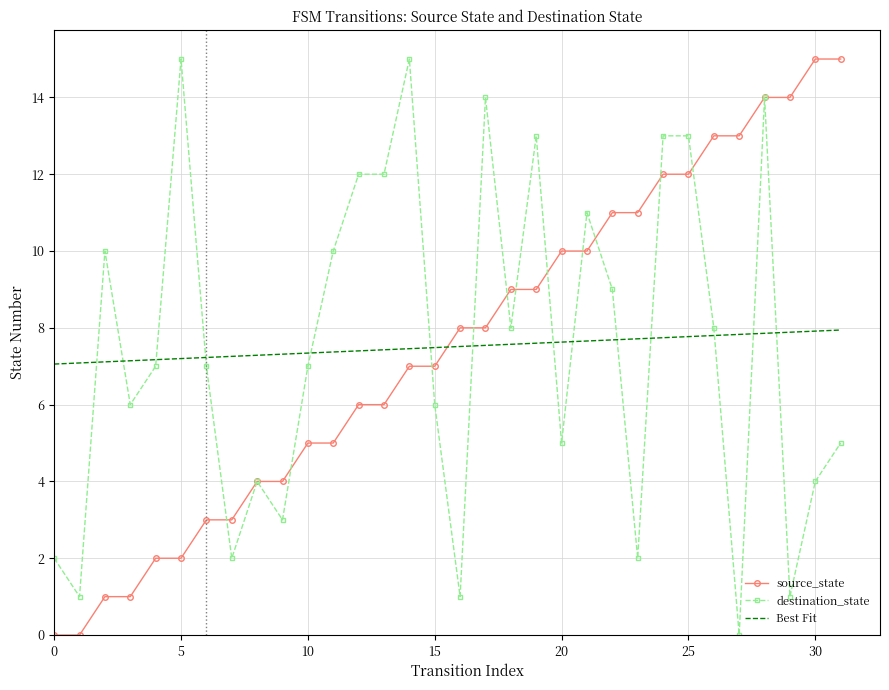

How many times do Best Fit and destination_state cross each other?

14